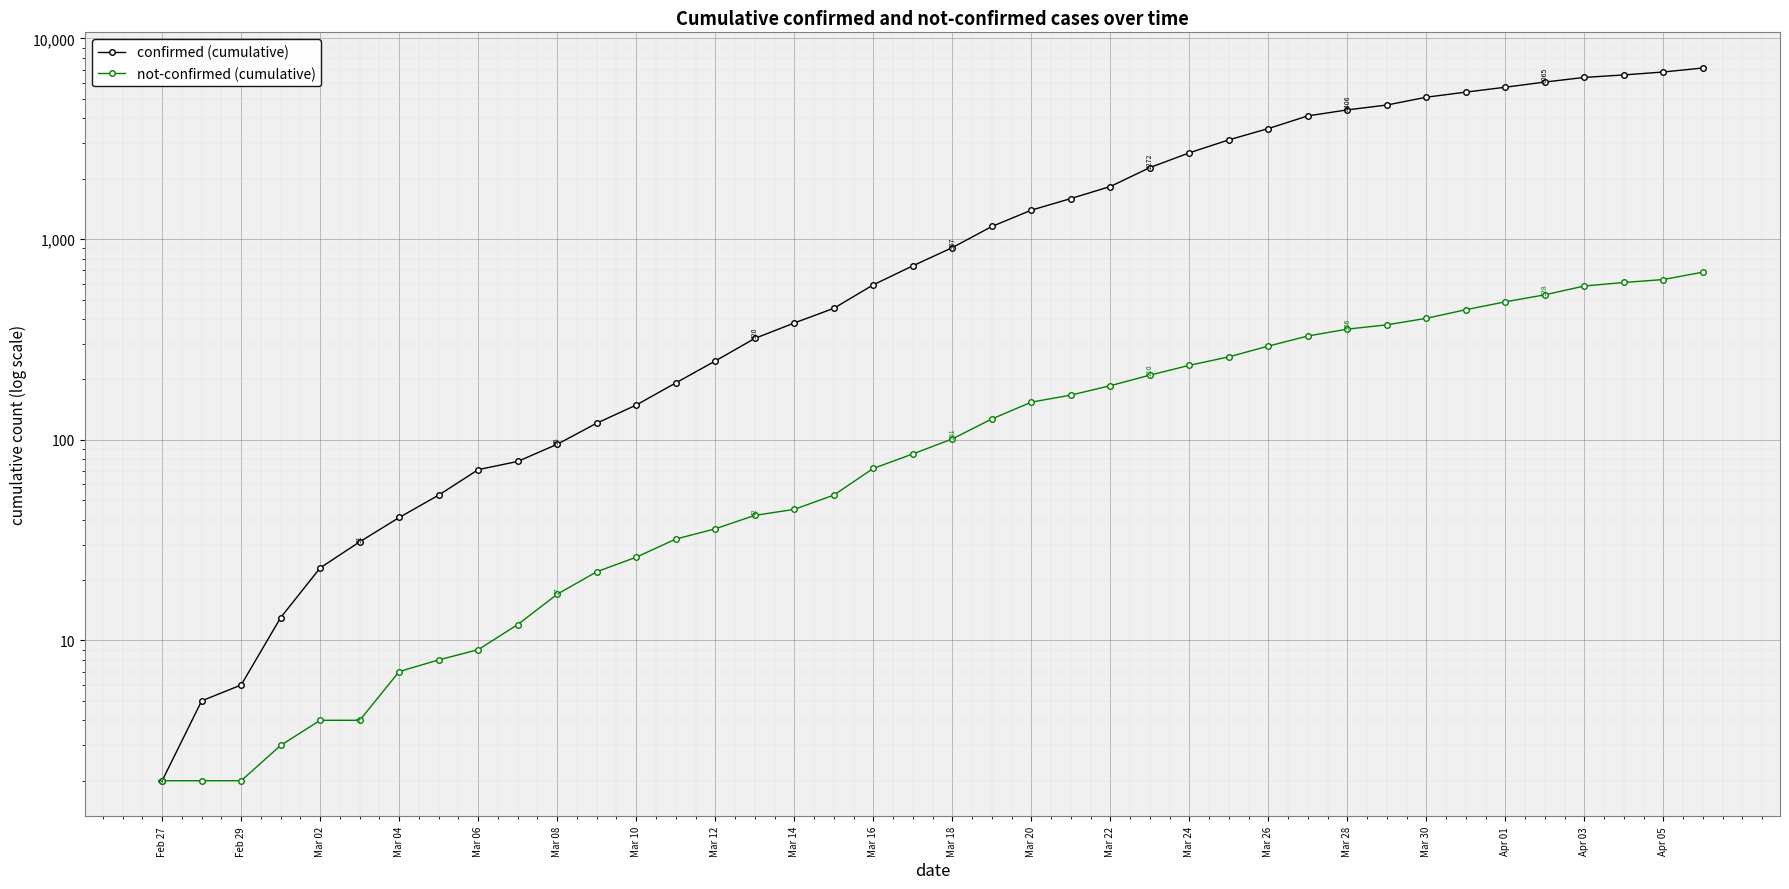

Between Mar 24 and Apr 01, which is larger?

Apr 01